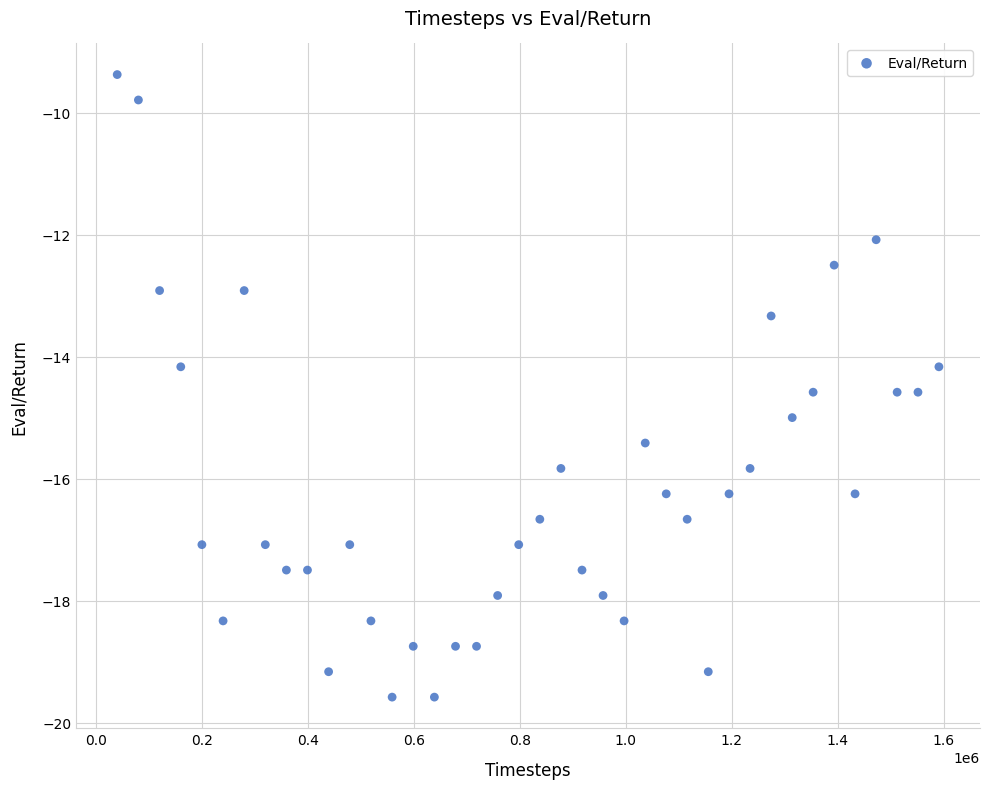

What is the range of Y values (max minus min)?

10.2